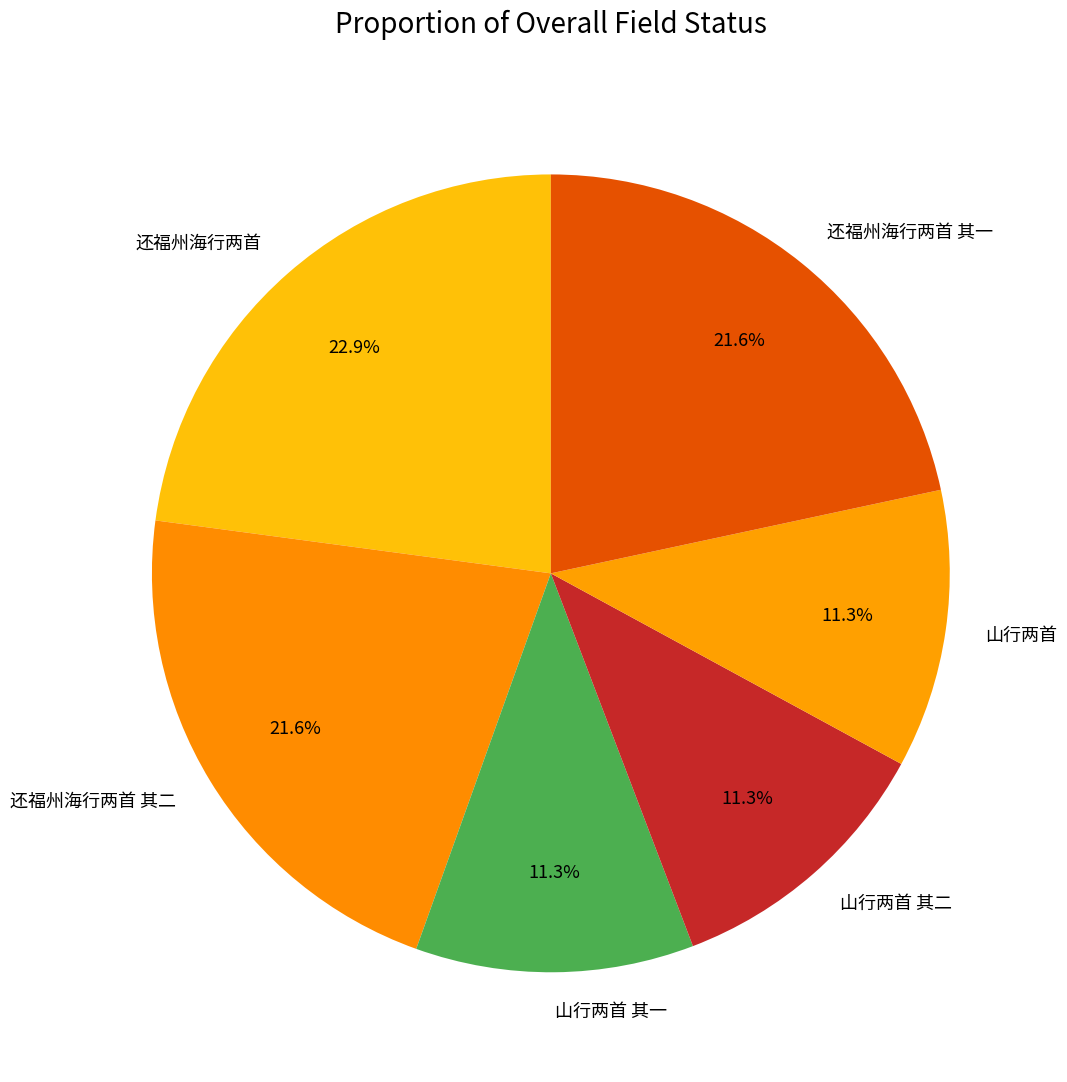

Which category has the biggest portion of the pie?

还福州海行两首